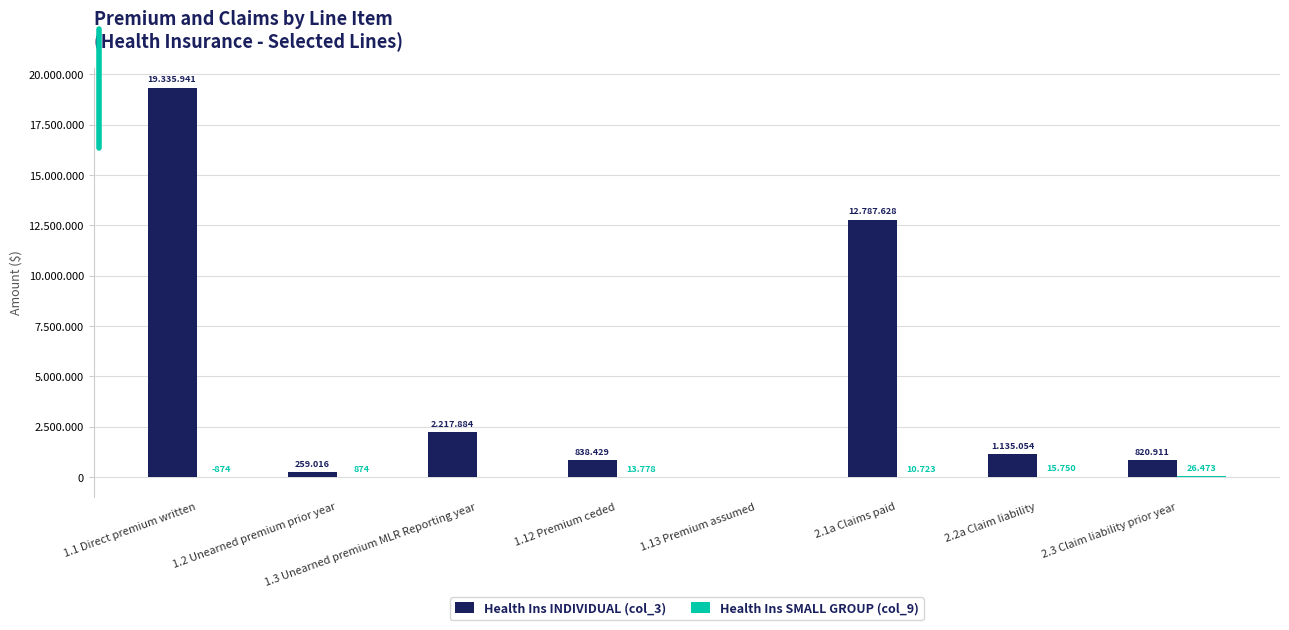

Are the bars grouped side by side (vs. stacked)?

Yes